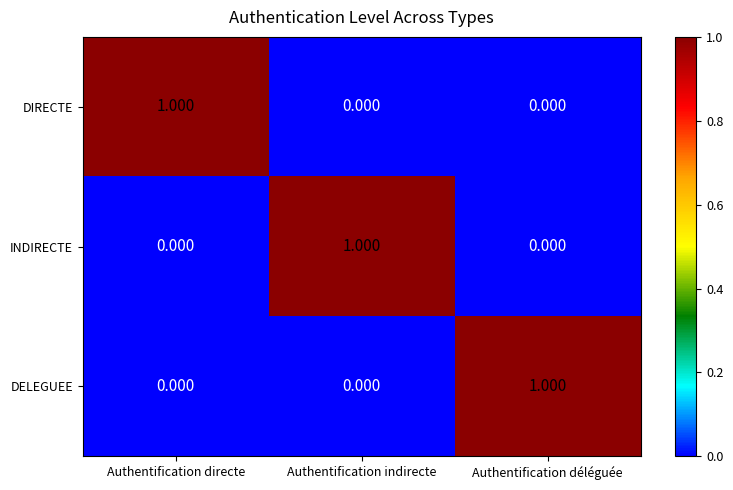

Is the value of DIRECTE at Authentification directe greater than the value of DELEGUEE at Authentification indirecte?

Yes